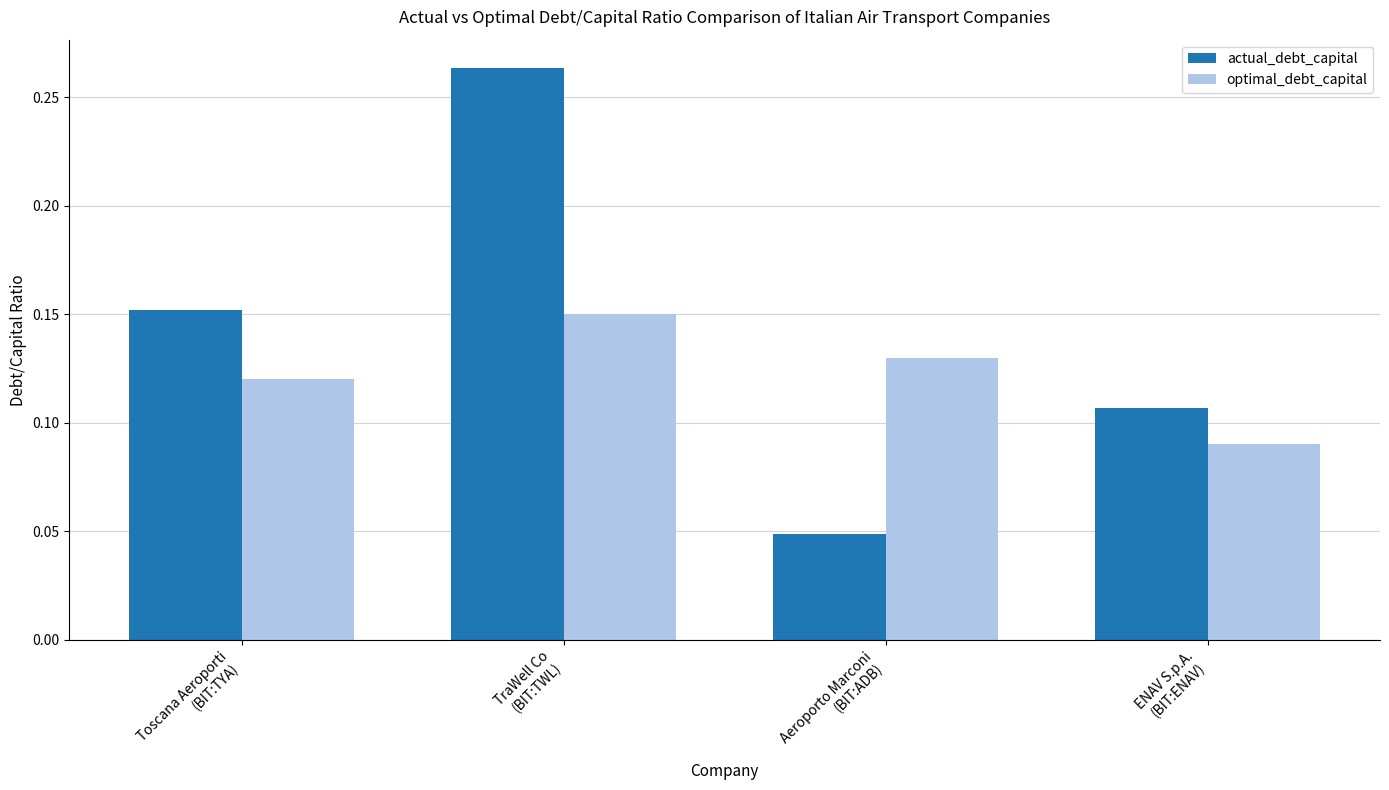

At how many categories does at least one series exceed 0?

4